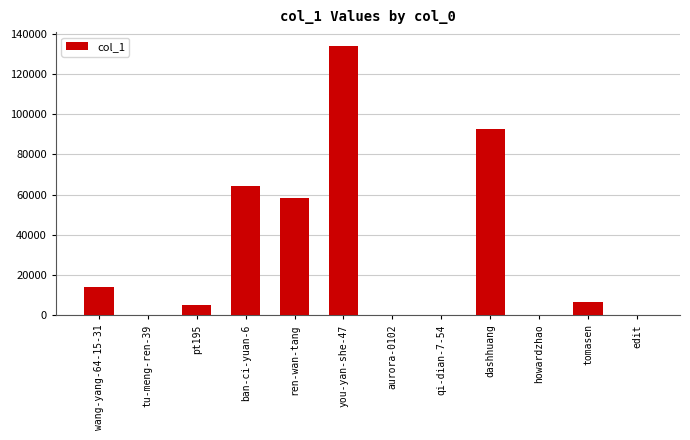

What is the change in value from pt195 to ren-wan-tang?

+53314